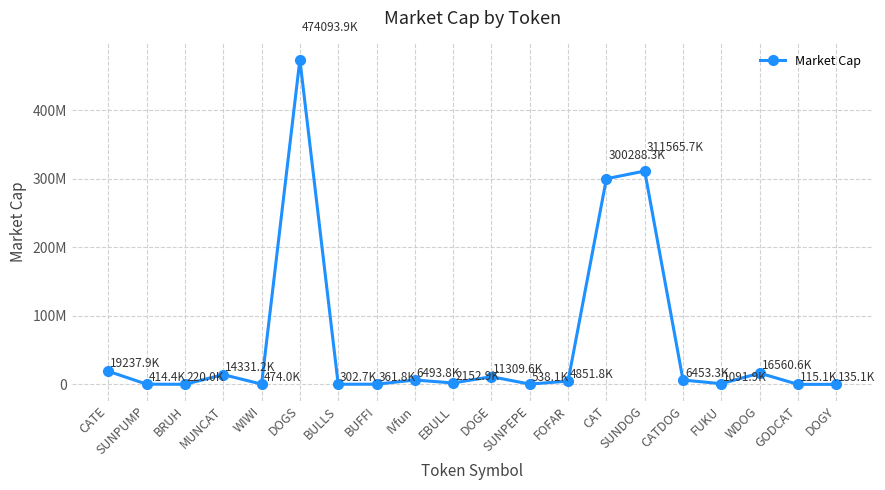

Is it true that the value at WIWI is 473971.0?

True